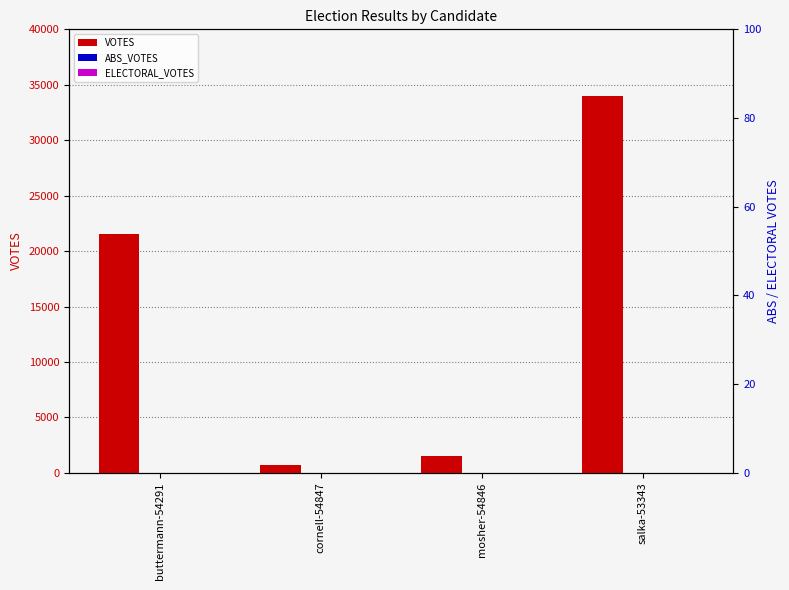

How many data points does each series have?

4